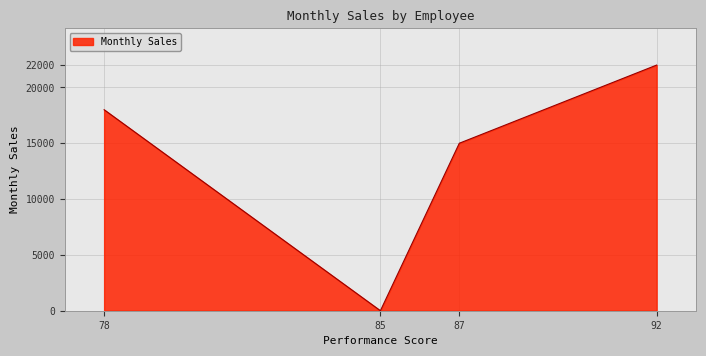

How many lines are shown in the chart?

1